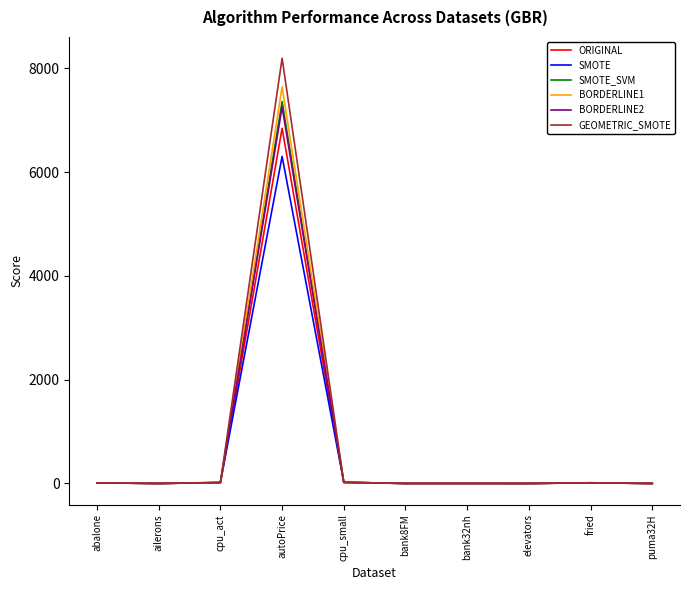

What is the difference between the second highest and minimum values in the ORIGINAL series?

20.9